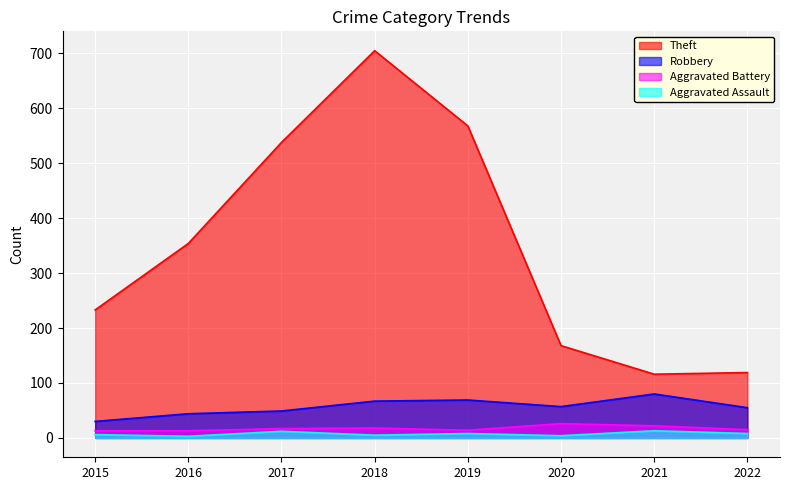

Reading left to right, transcribe all the data shown in this chart.

Theft: 2015=233	2016=354	2017=538	2018=705	2019=568	2020=168	2021=116	2022=119
Robbery: 2015=30	2016=44	2017=49	2018=67	2019=69	2020=57	2021=80	2022=55
Aggravated Battery: 2015=13	2016=13	2017=17	2018=18	2019=14	2020=26	2021=22	2022=15
Aggravated Assault: 2015=6	2016=3	2017=12	2018=5	2019=8	2020=4	2021=13	2022=8